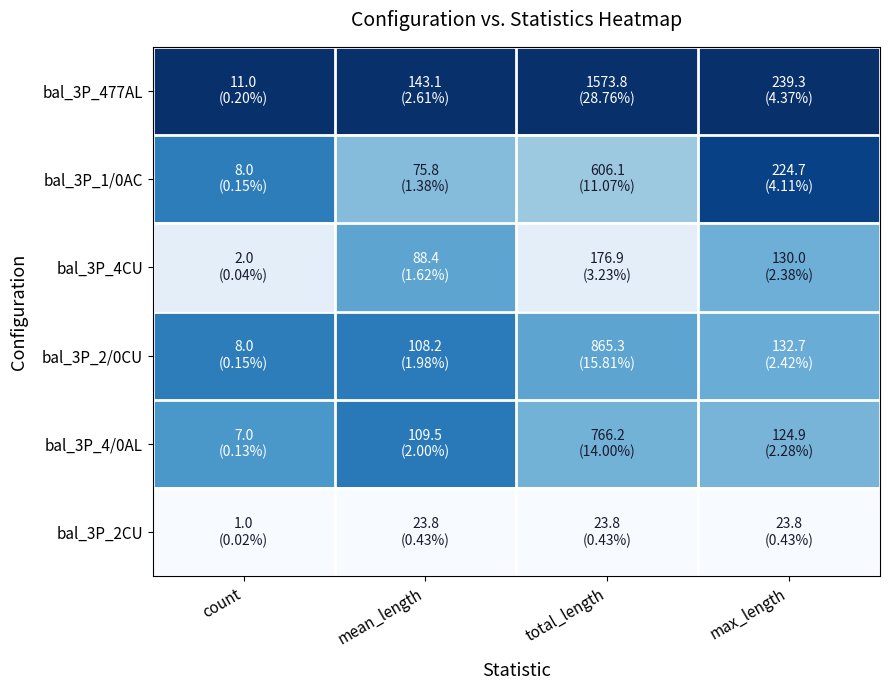

Reading right to left, transcribe all the data shown in this chart.

bal_3P_477AL: max_length=1.0	total_length=1.0	mean_length=1.0	count=1.0
bal_3P_1/0AC: max_length=0.9	total_length=0.4	mean_length=0.4	count=0.7
bal_3P_4CU: max_length=0.5	total_length=0.1	mean_length=0.5	count=0.1
bal_3P_2/0CU: max_length=0.5	total_length=0.5	mean_length=0.7	count=0.7
bal_3P_4/0AL: max_length=0.5	total_length=0.5	mean_length=0.7	count=0.6
bal_3P_2CU: max_length=0.0	total_length=0.0	mean_length=0.0	count=0.0